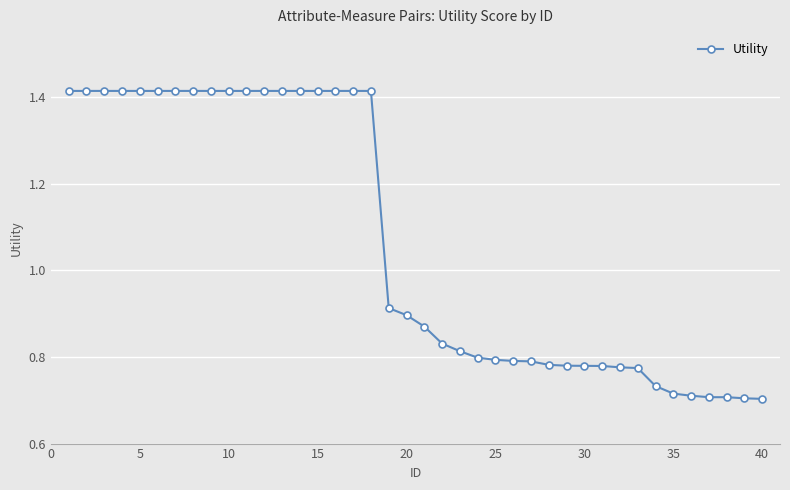

What is the sum of all values?

42.6